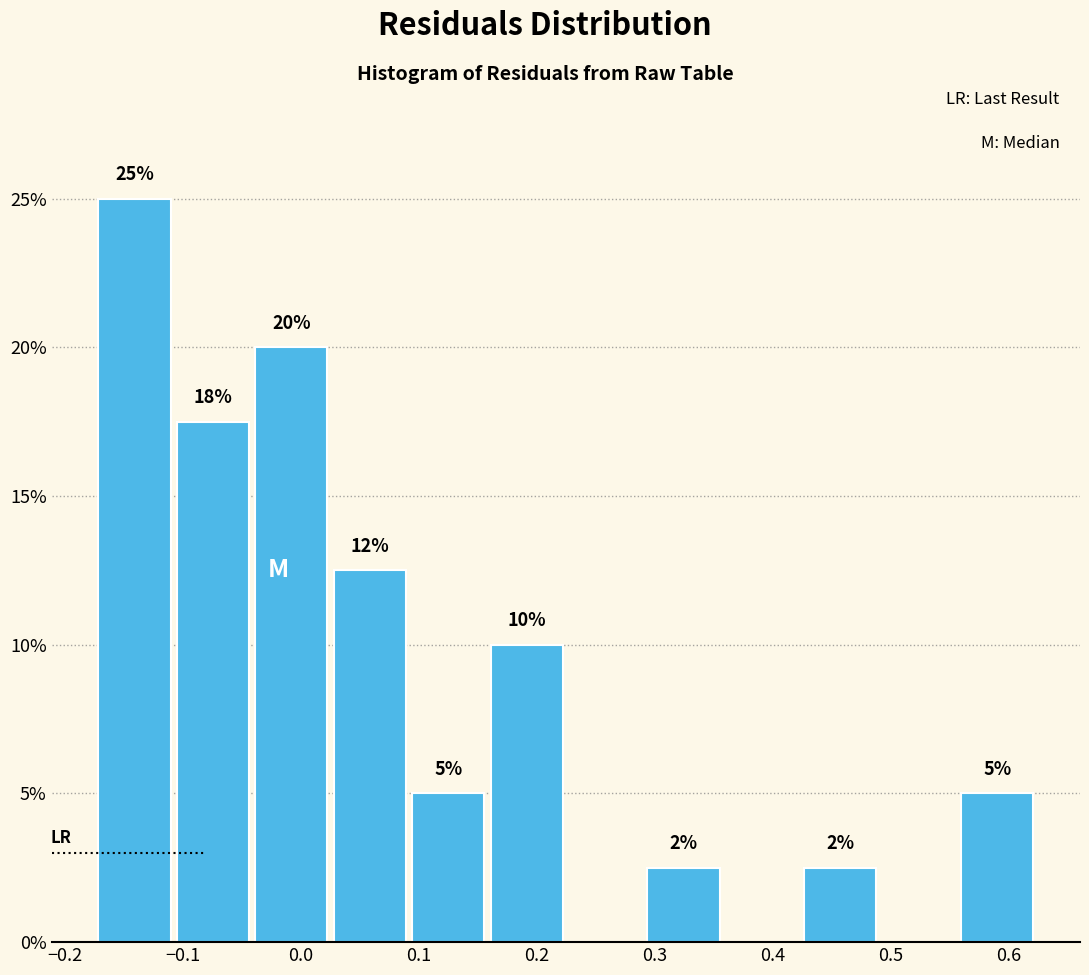

Over which range of the x-axis is the bar tallest?

-0.17 to -0.11